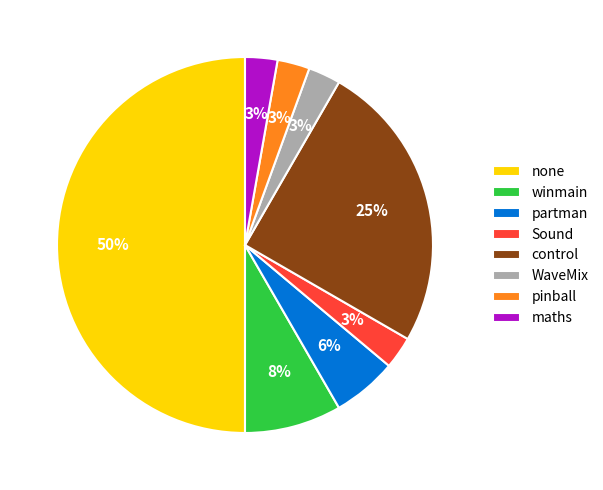

To the nearest percent, what is the difference between the largest and smallest slice percentages?

47%